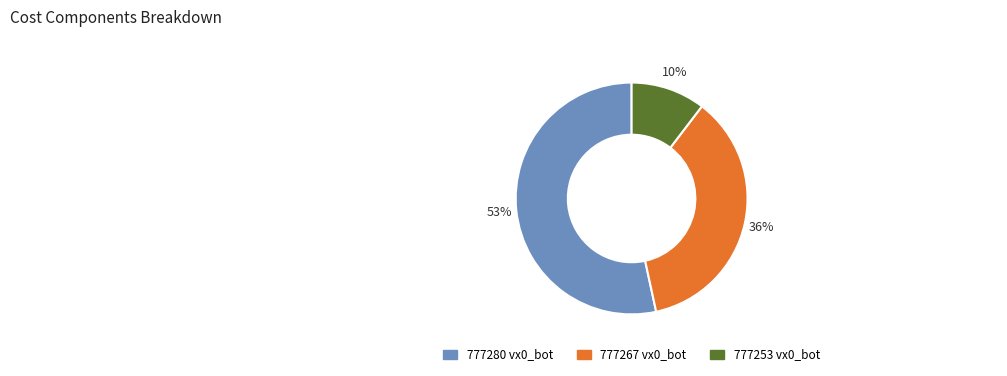

To the nearest percent, what percentage of the pie is 777253?

10%